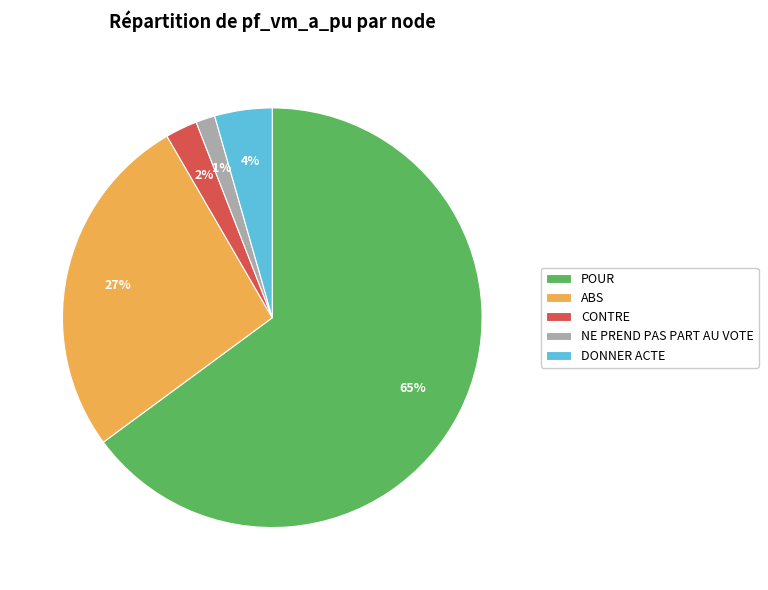

The ABS slice represents 14% of the pie. True or false?

False